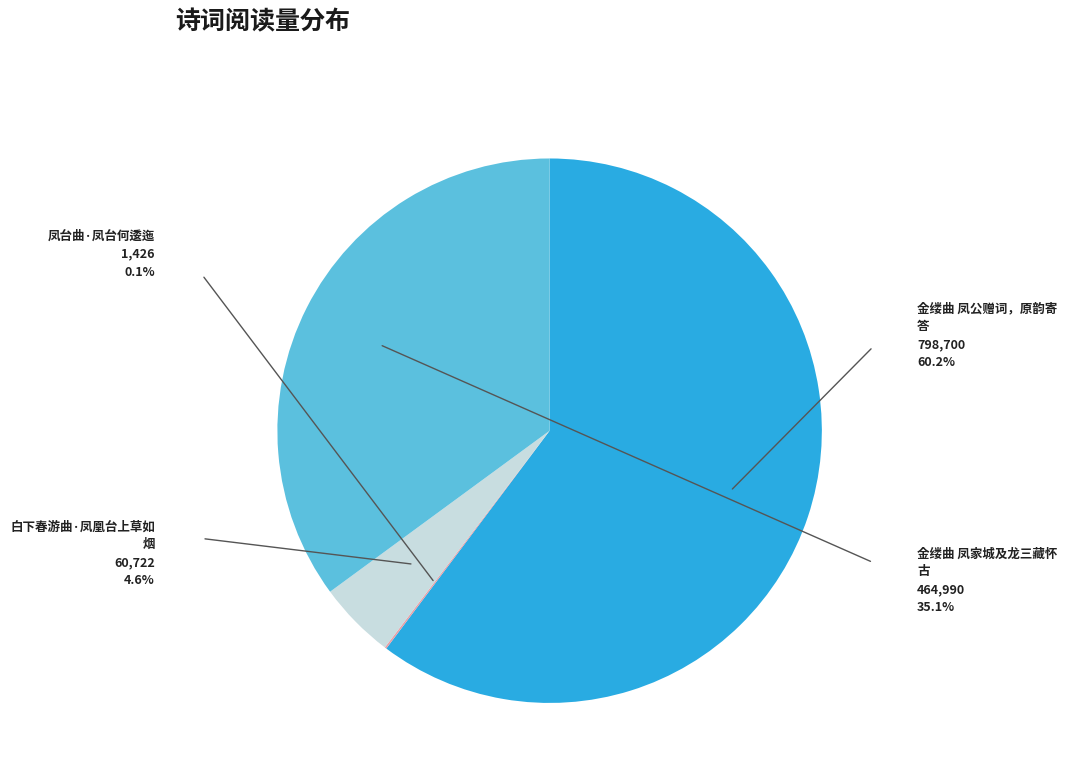

Is there any slice that represents more than half of the pie?

Yes